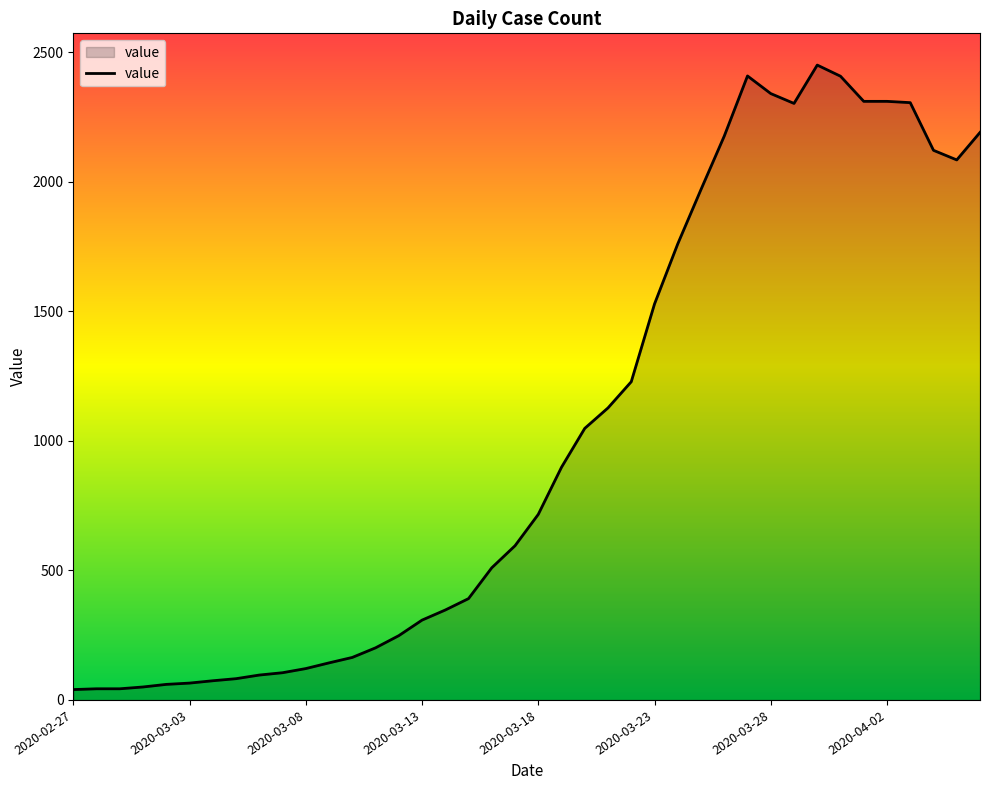

What is the greatest value displayed?

2450